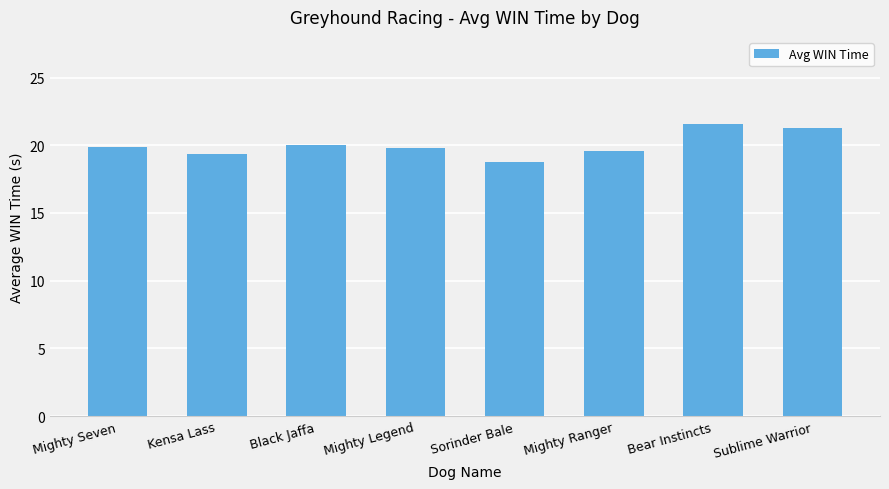

Which category has the highest value across all series?

Bear Instincts